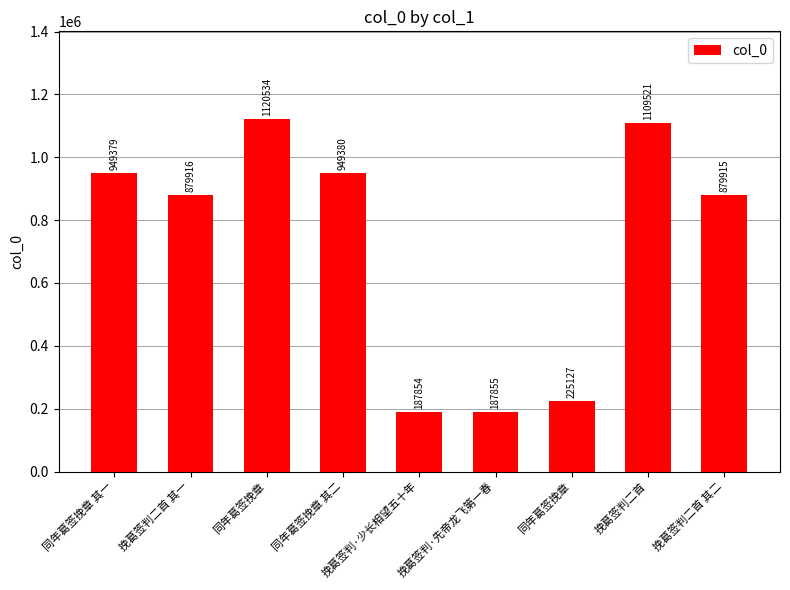

Count the number of data series in this chart.

1